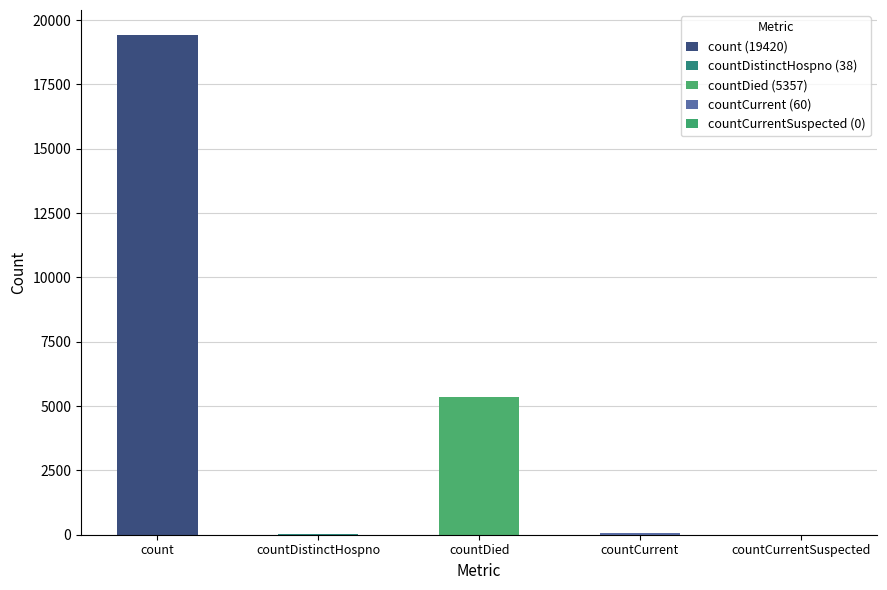

How many values are below 60?

2